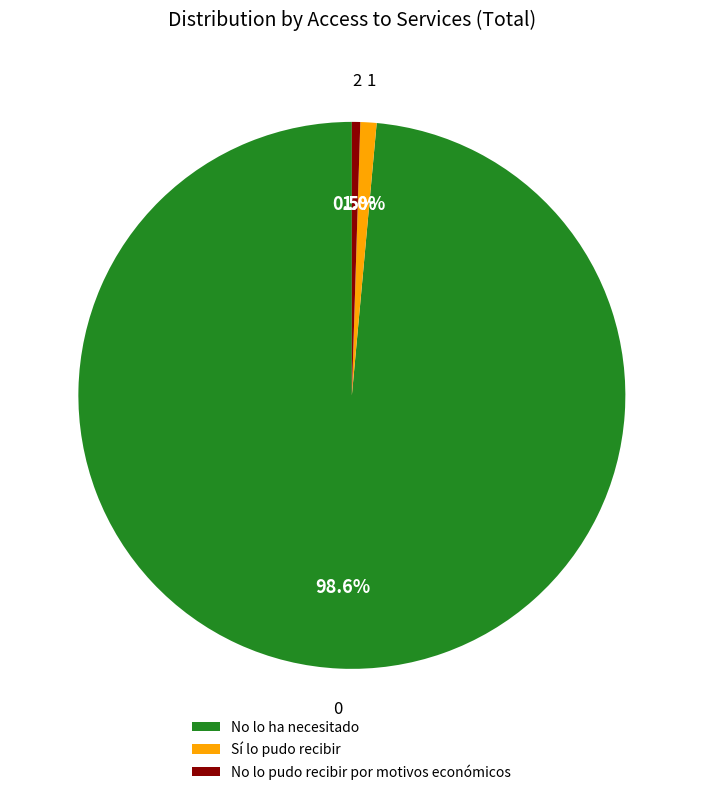

What is the largest slice in the pie chart?

No lo ha necesitado